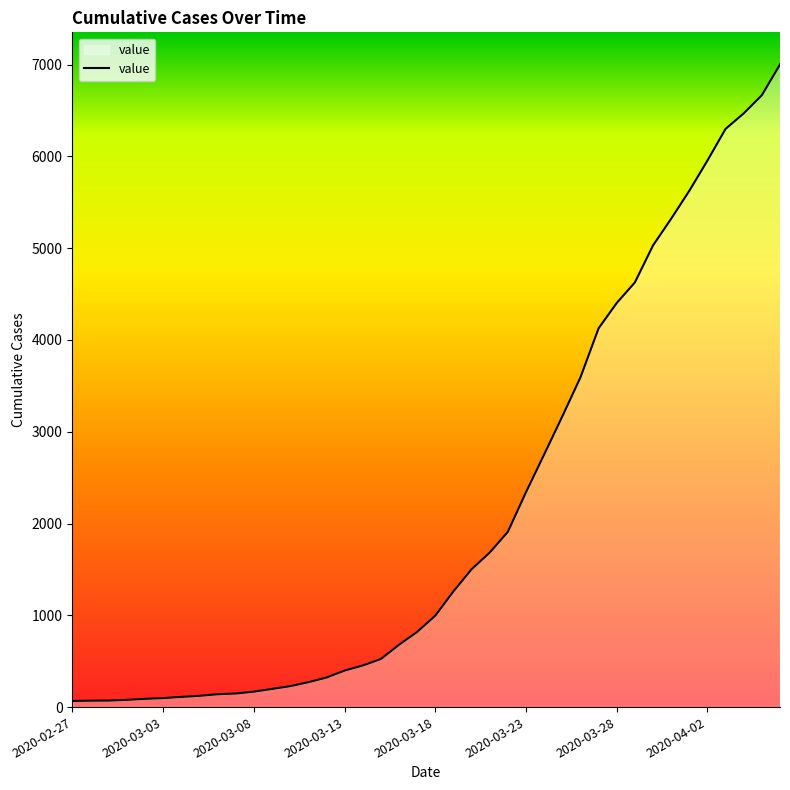

What is the difference between the maximum and minimum values?

6935